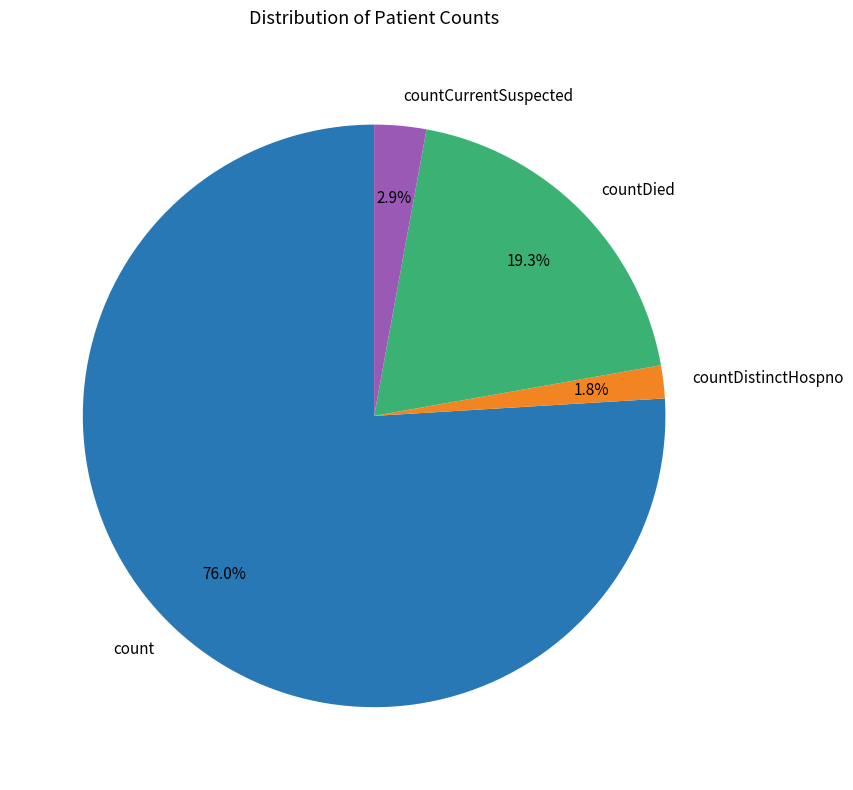

Count the number of slices in the pie.

4